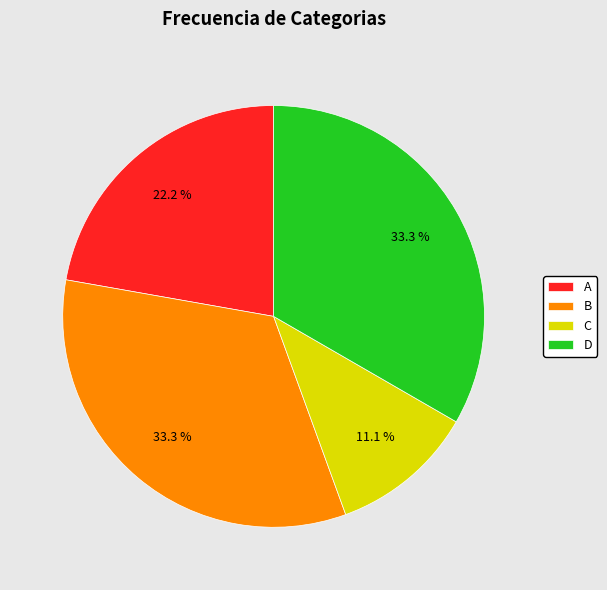

True or false: D accounts for 33% of the total.

True